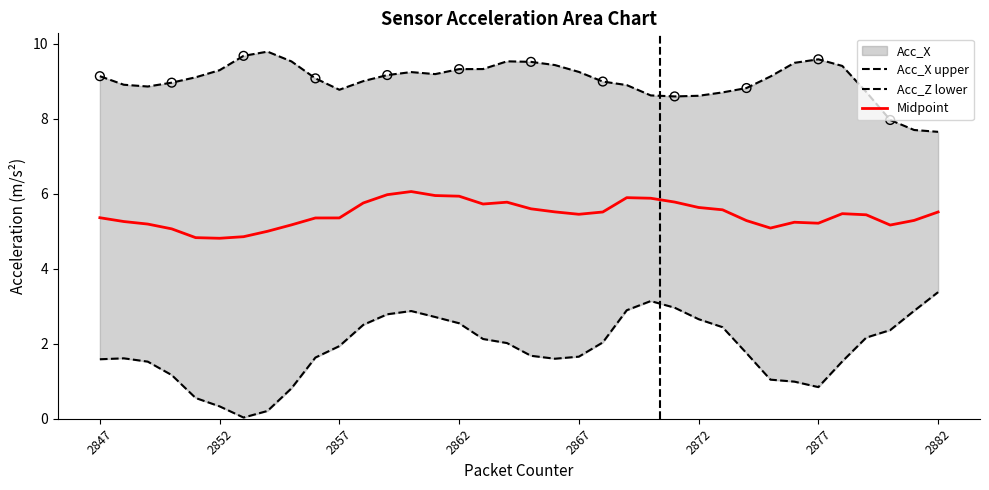

What is the minimum value for Midpoint?

4.8